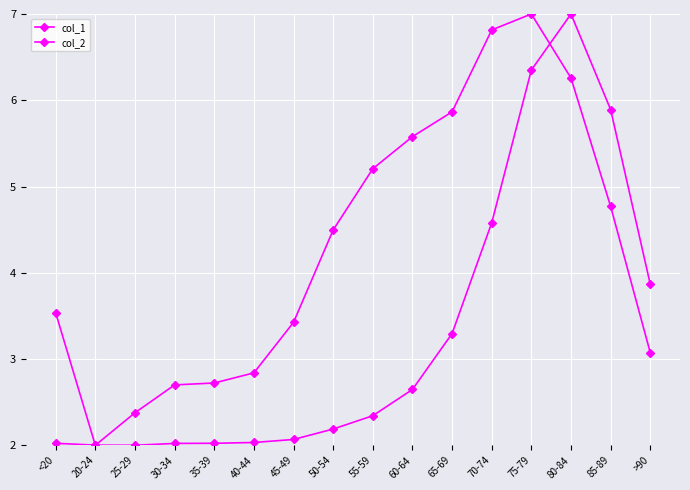

What is the label of the 4th point from the right?

75-79